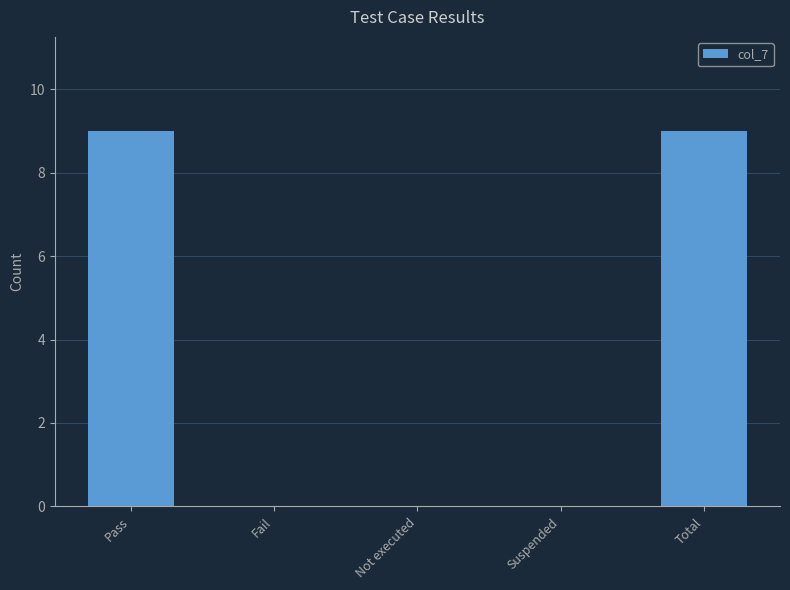

What is the average value?

4